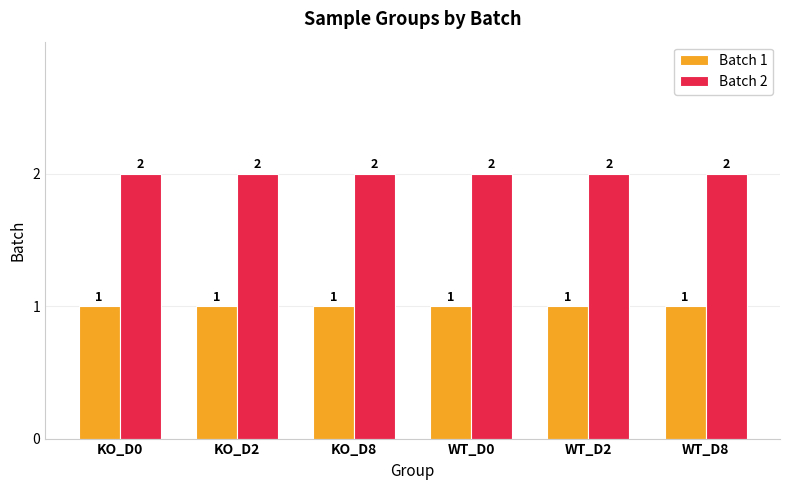

What are all the series names shown in the legend?

Batch 1, Batch 2